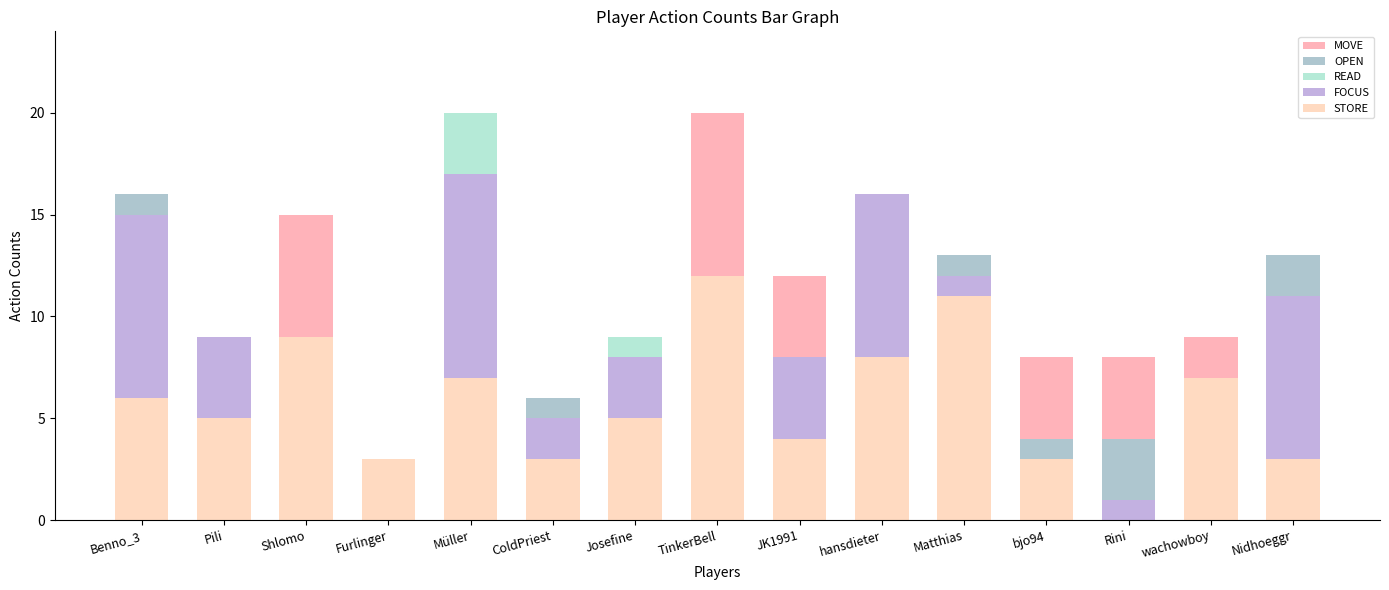

What position from the right is Pili?

14